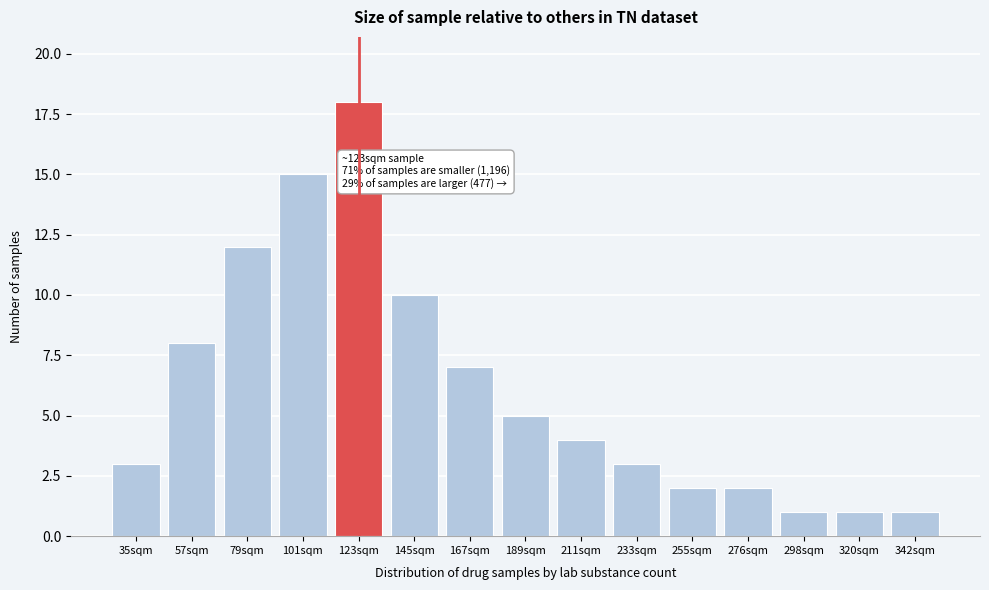

Reading left to right, list all the values displayed in this chart.

3	8	12	15	18	10	7	5	4	3	2	2	1	1	1